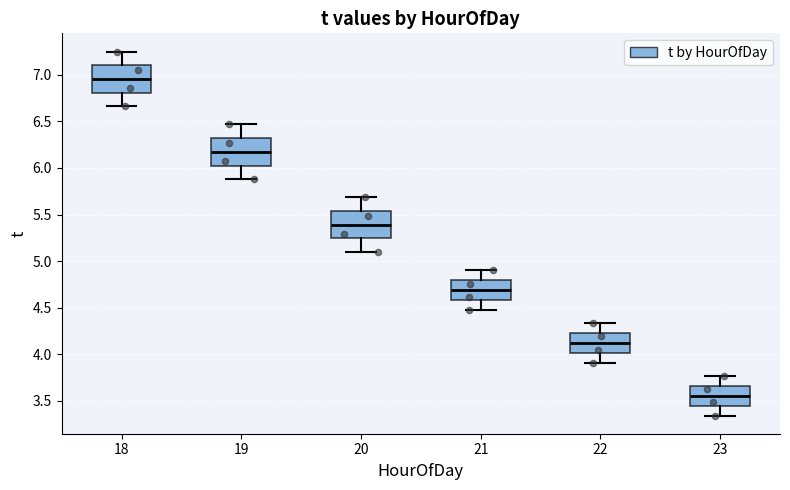

Which box's median line is the highest?

18